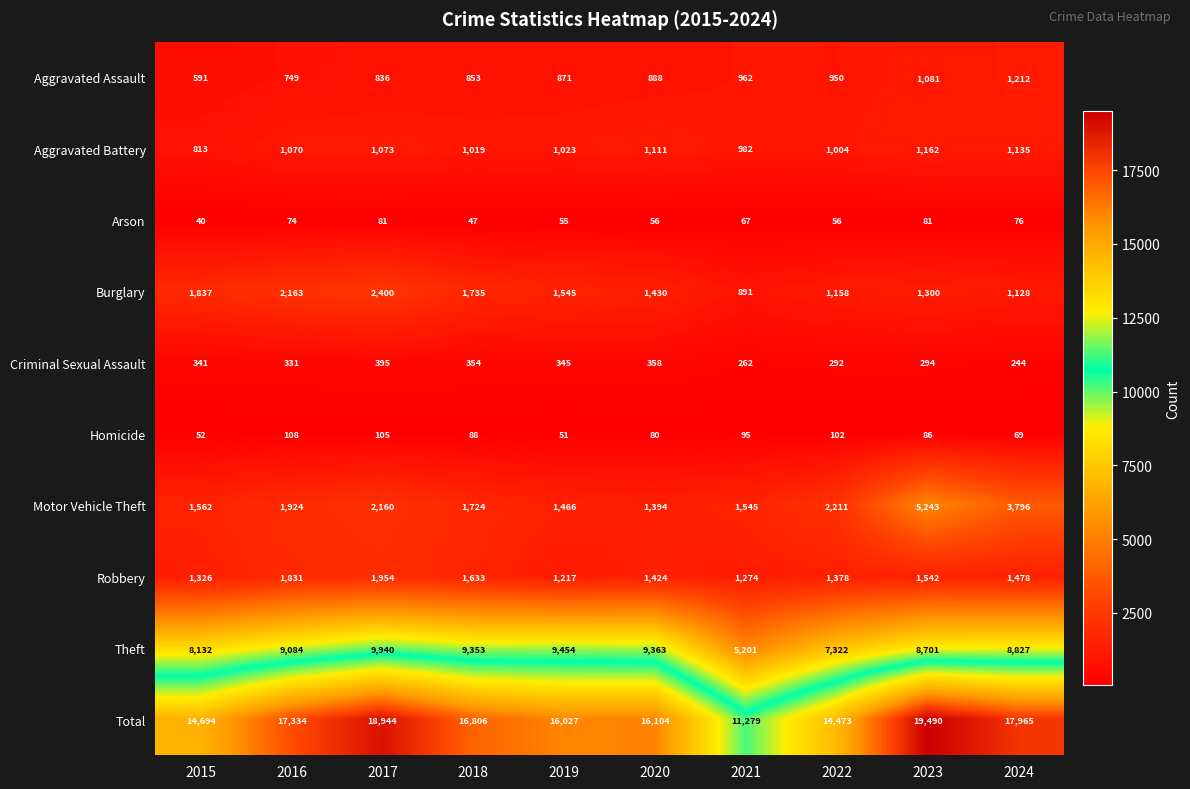

At which label does Homicide first exceed 88?

2016